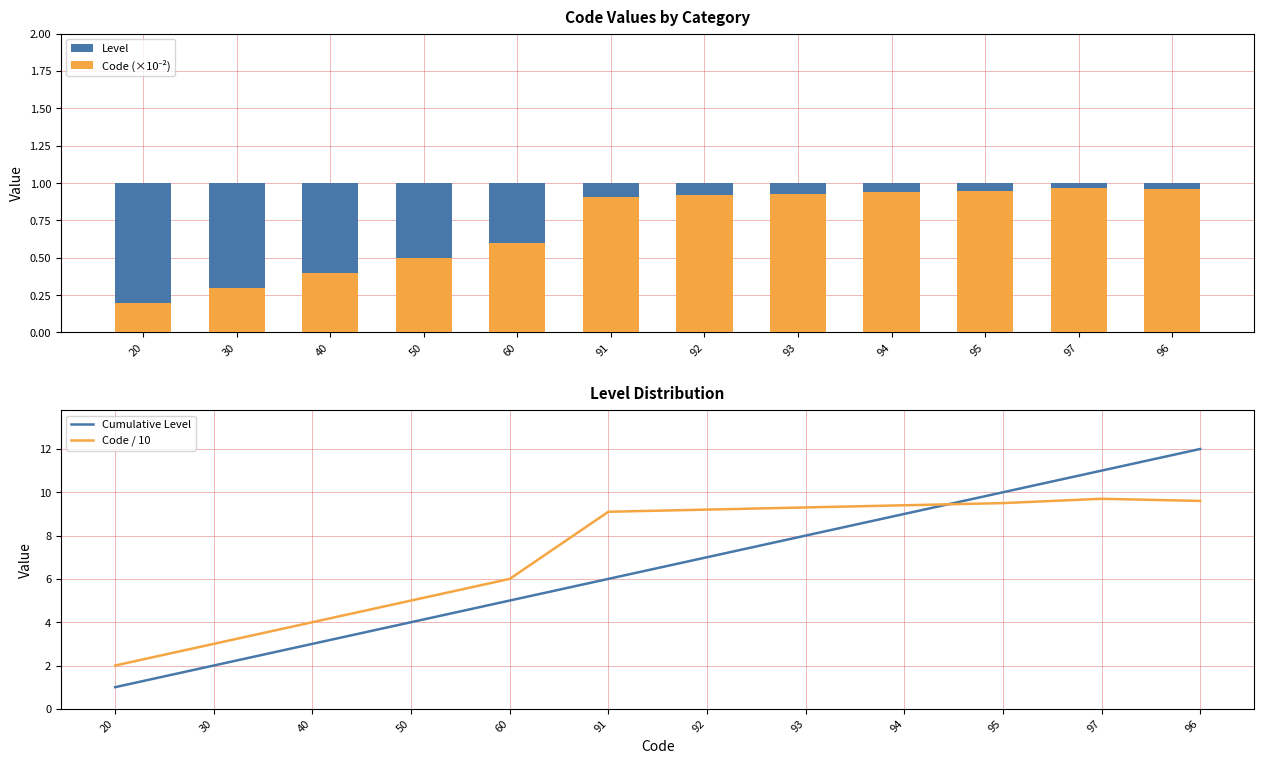

What is the average value of the Code / 10 series?

7.1